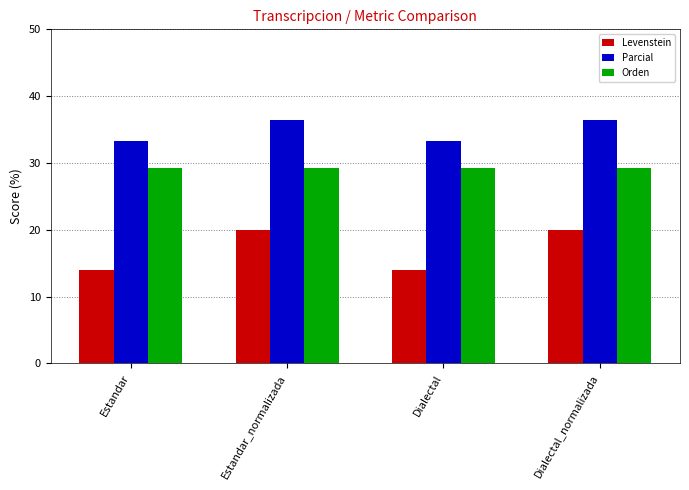

Does the chart contain any negative values?

No